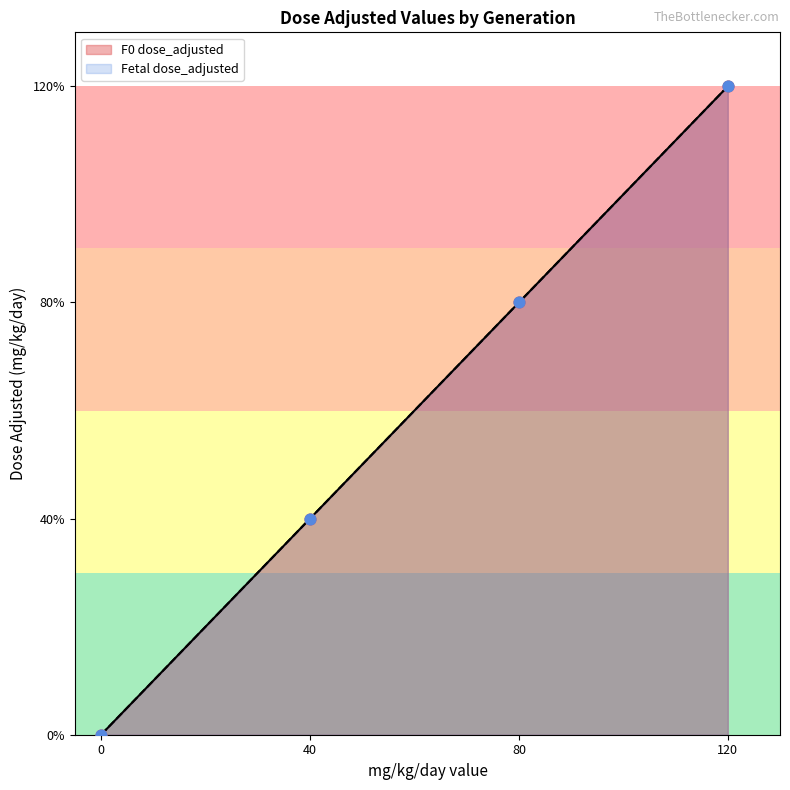

Is the value of dose_adjusted at dose_level 0 (F0) greater than the value of mg_kg_day_value at dose_level 3 (F0)?

No